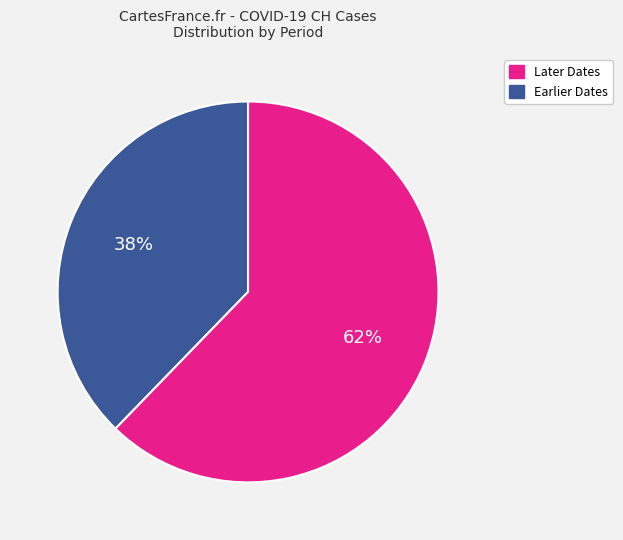

How many slices are in this pie chart?

2